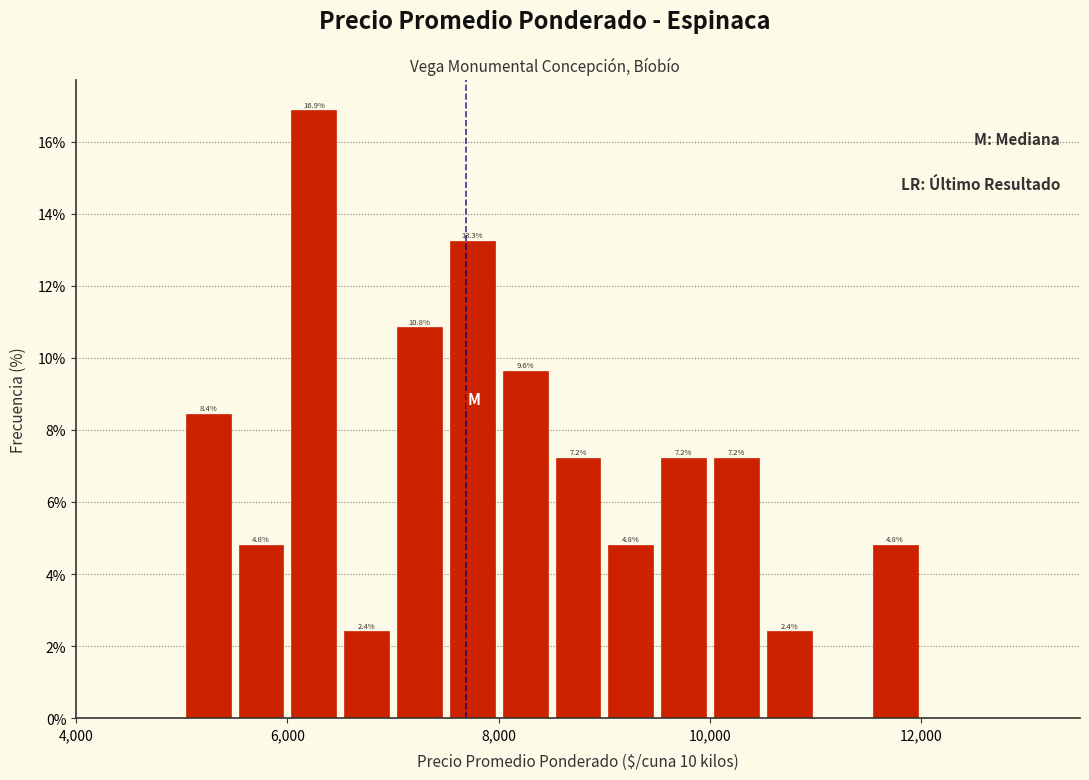

Read against the x-axis, roughly where is the centre of the tallest bar?

6200